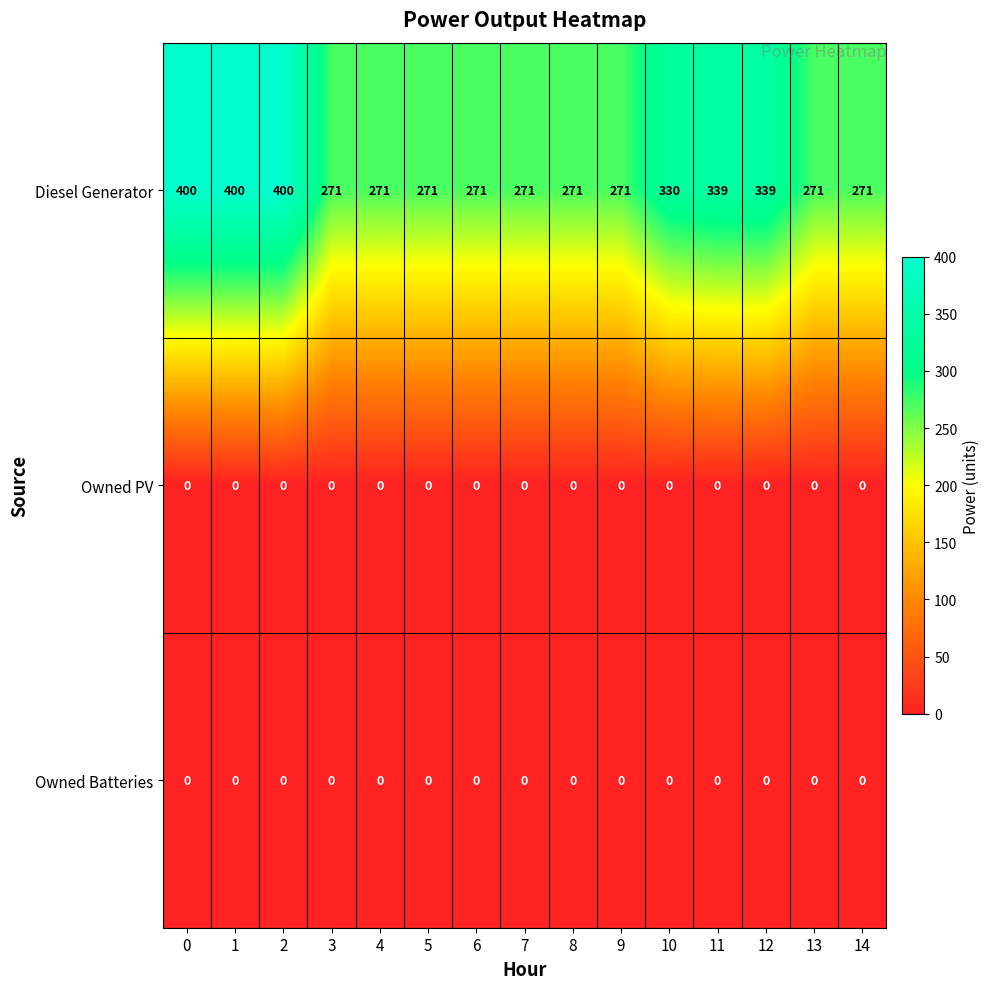

What is the total value across all series at 8?

271